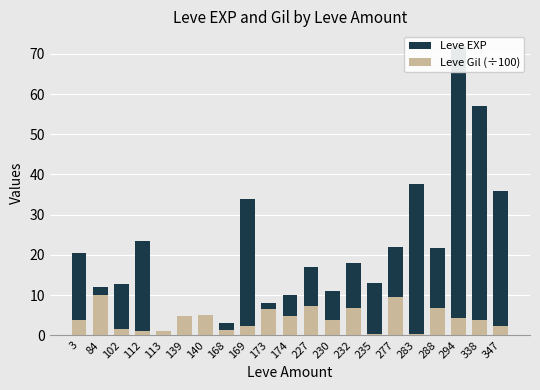

What is the minimum value shown in the chart?

0.3